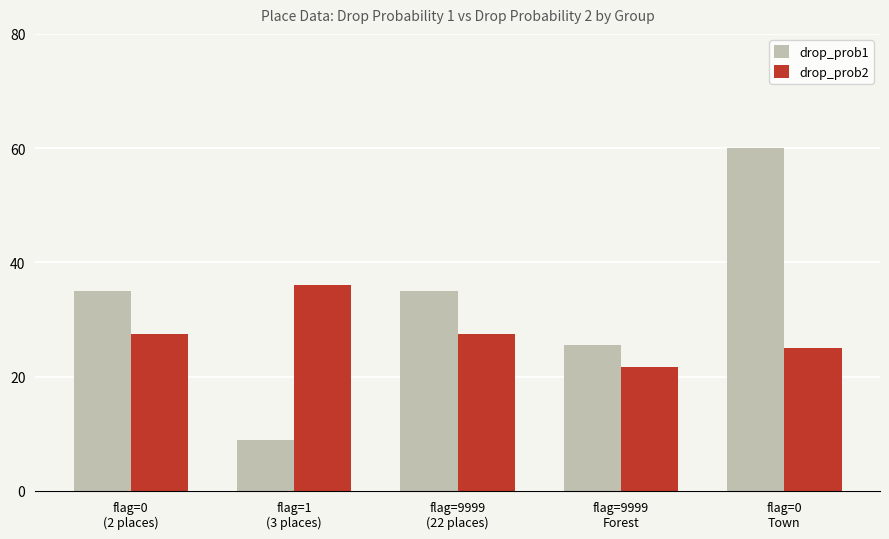

Reading right to left, extract all data points from this chart.

drop_prob1: flag=0
Town=60.0	flag=9999
Forest=25.5	flag=9999
(22 places)=35.0	flag=1
(3 places)=9.0	flag=0
(2 places)=35.0
drop_prob2: flag=0
Town=25.0	flag=9999
Forest=21.7	flag=9999
(22 places)=27.5	flag=1
(3 places)=36.0	flag=0
(2 places)=27.5